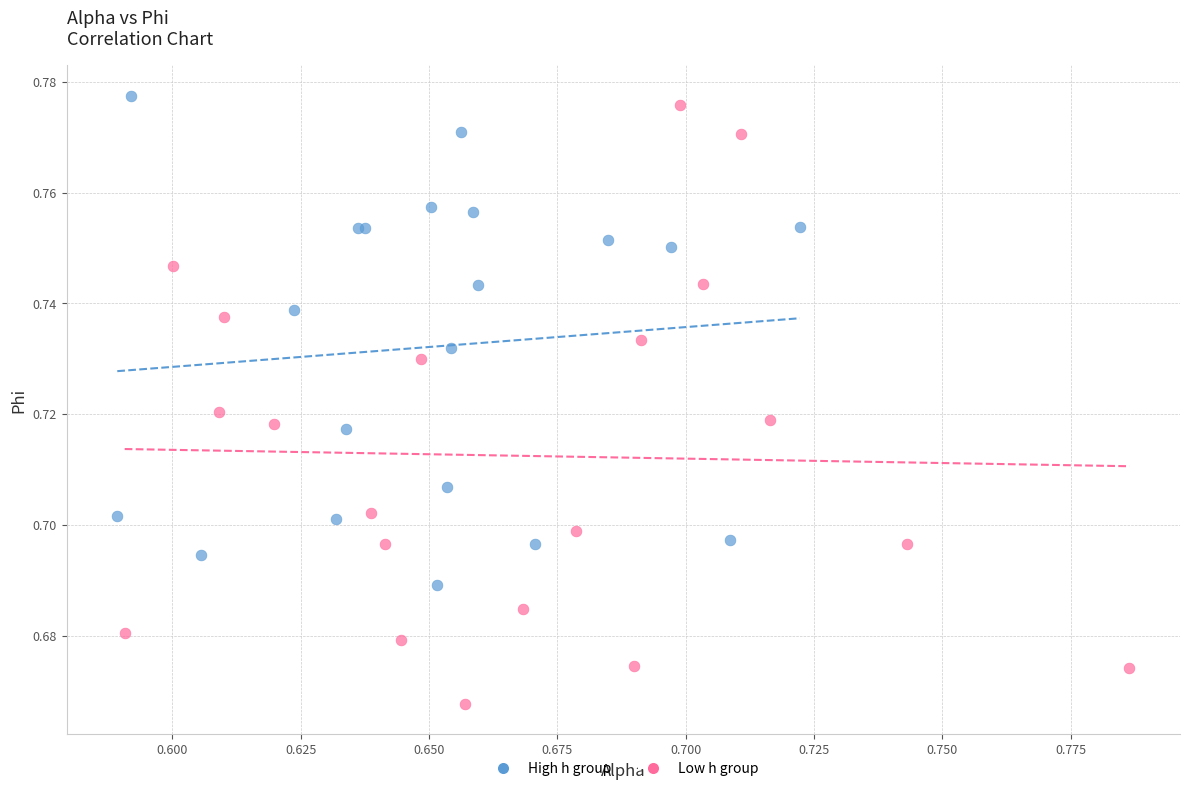

Which series has the largest Y range (max minus min)?

Low h group